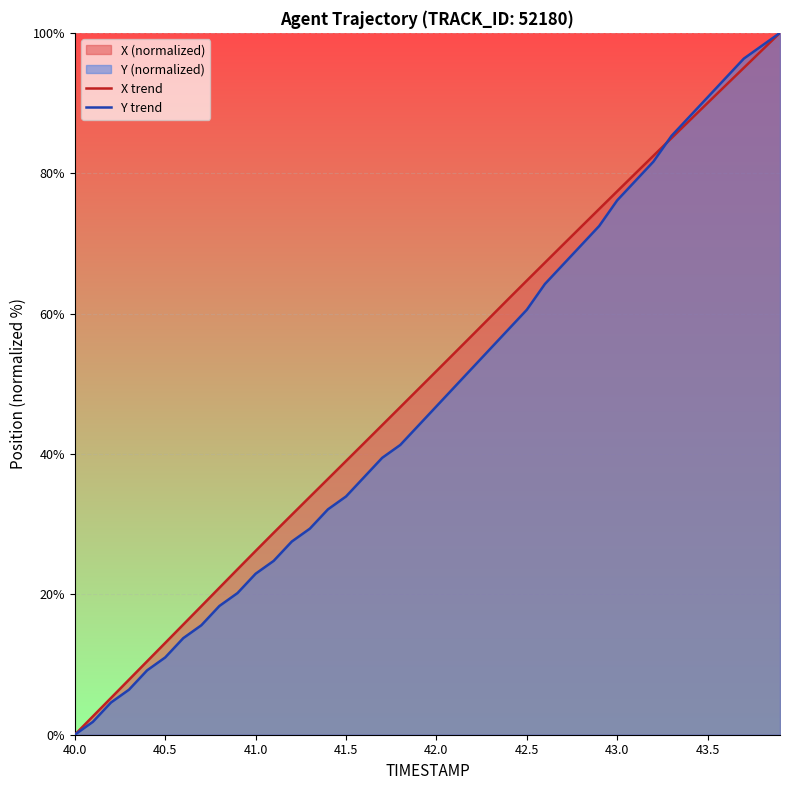

What is the total value across all series at 41.5?

72.9